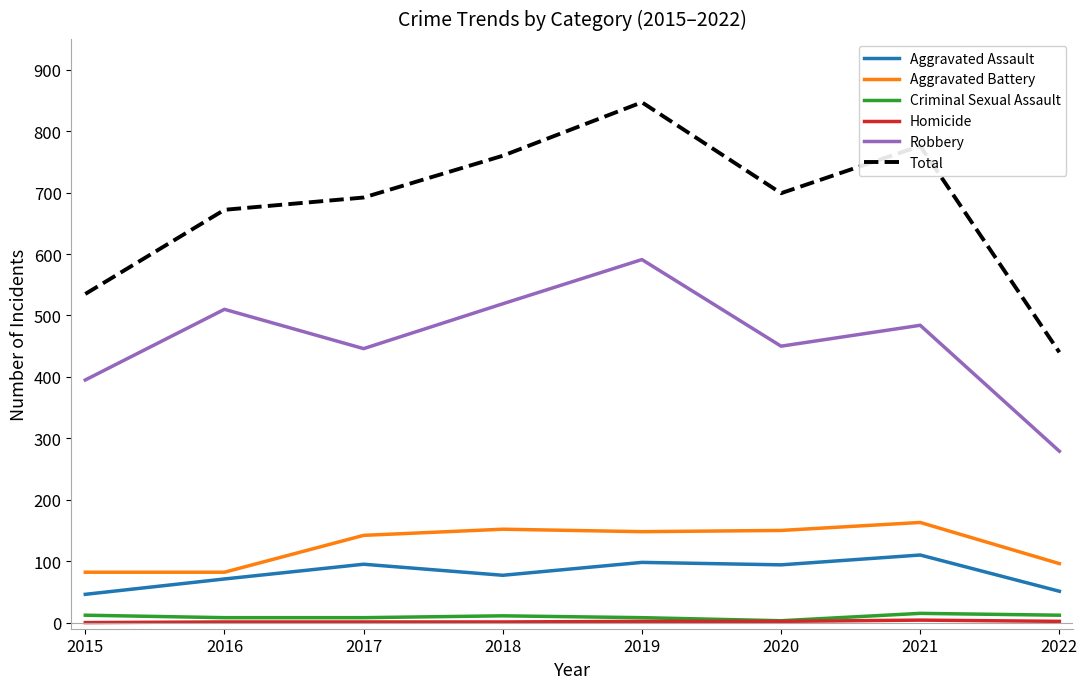

Is it true that Total equals 440 at 2022?

True